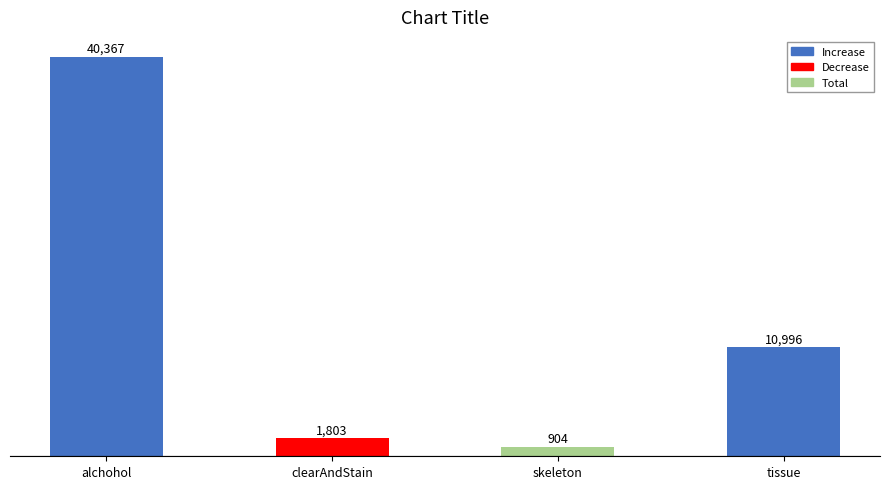

How many bars are there in total?

4